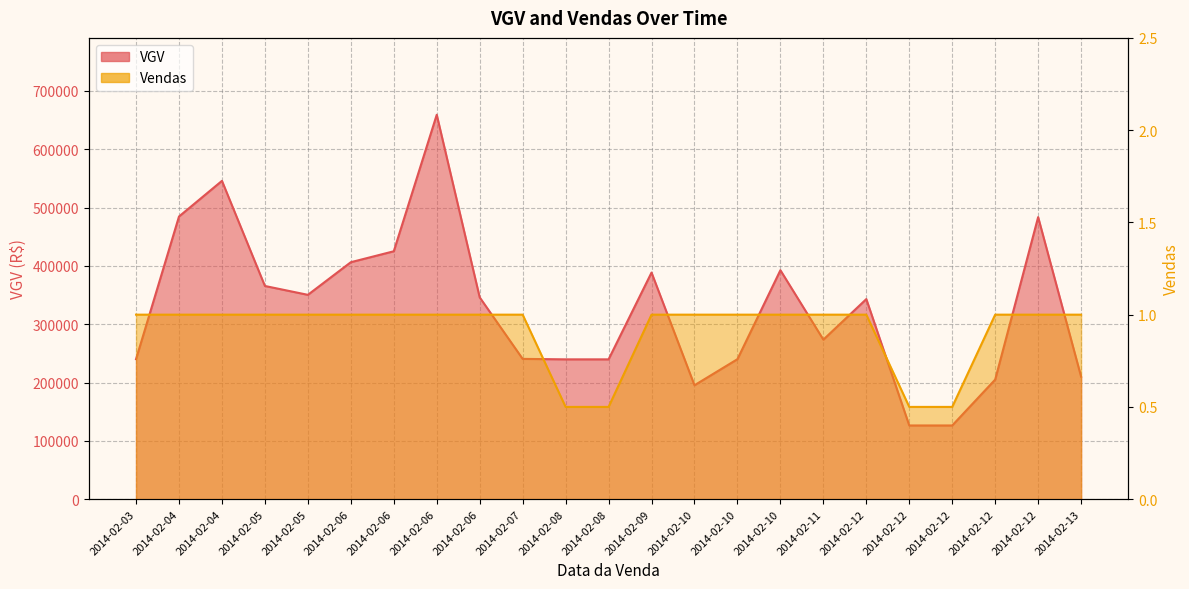

Where does the VGV series first go above 343000?

2014-02-04